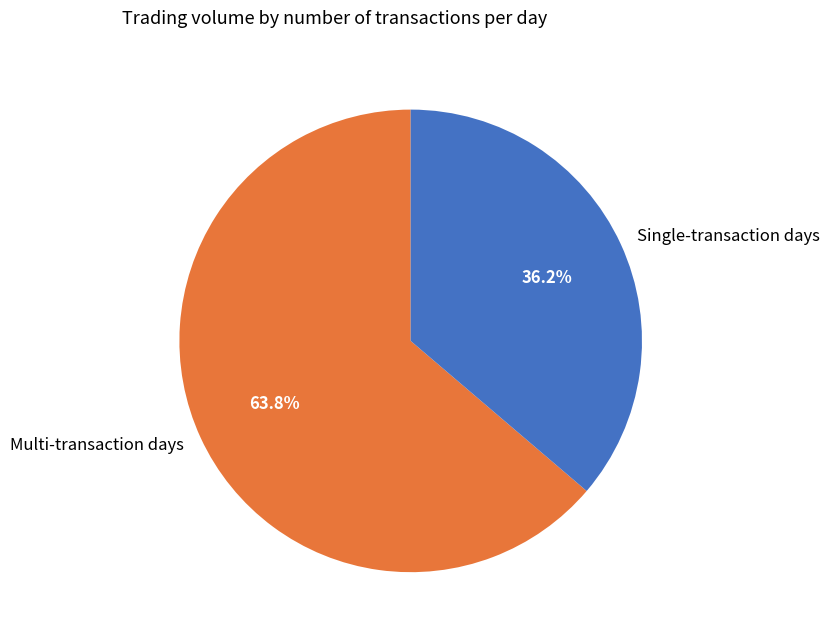

Count the number of slices in the pie.

2